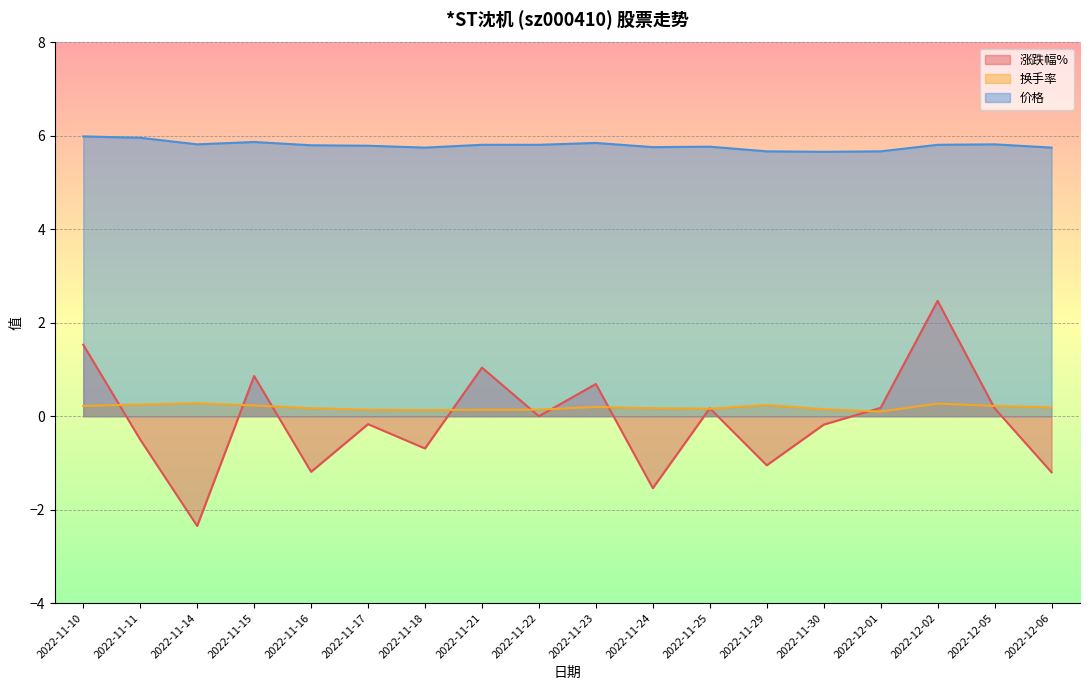

What is the difference between the highest and lowest values at 2022-11-22?

5.8